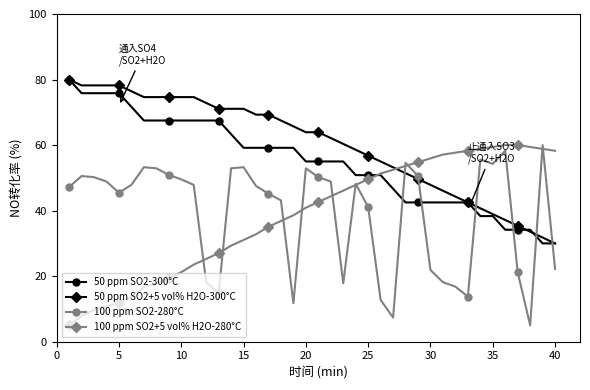

What is the greatest value displayed?

80.0